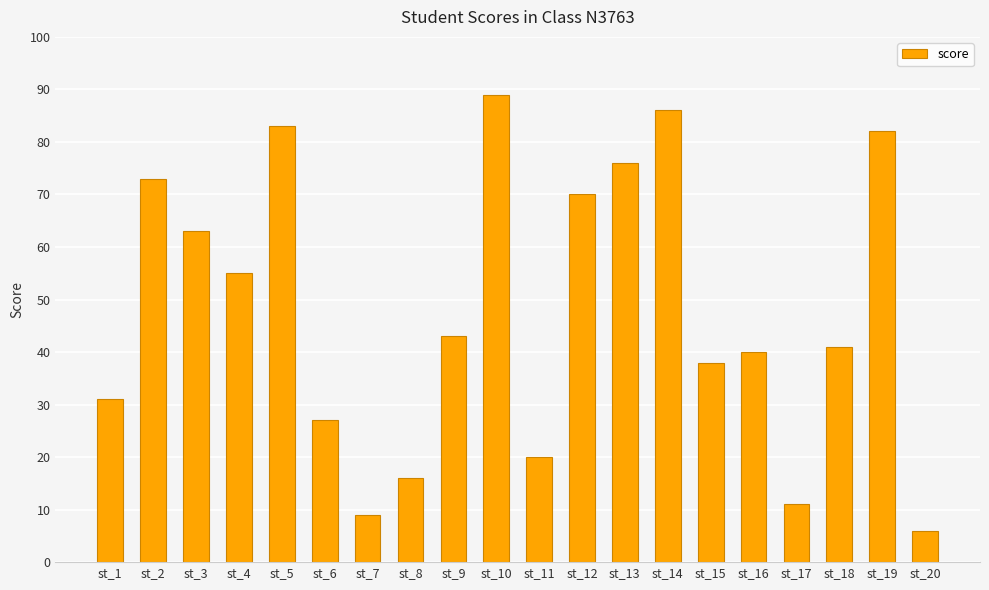

What is the maximum value shown in the chart?

89